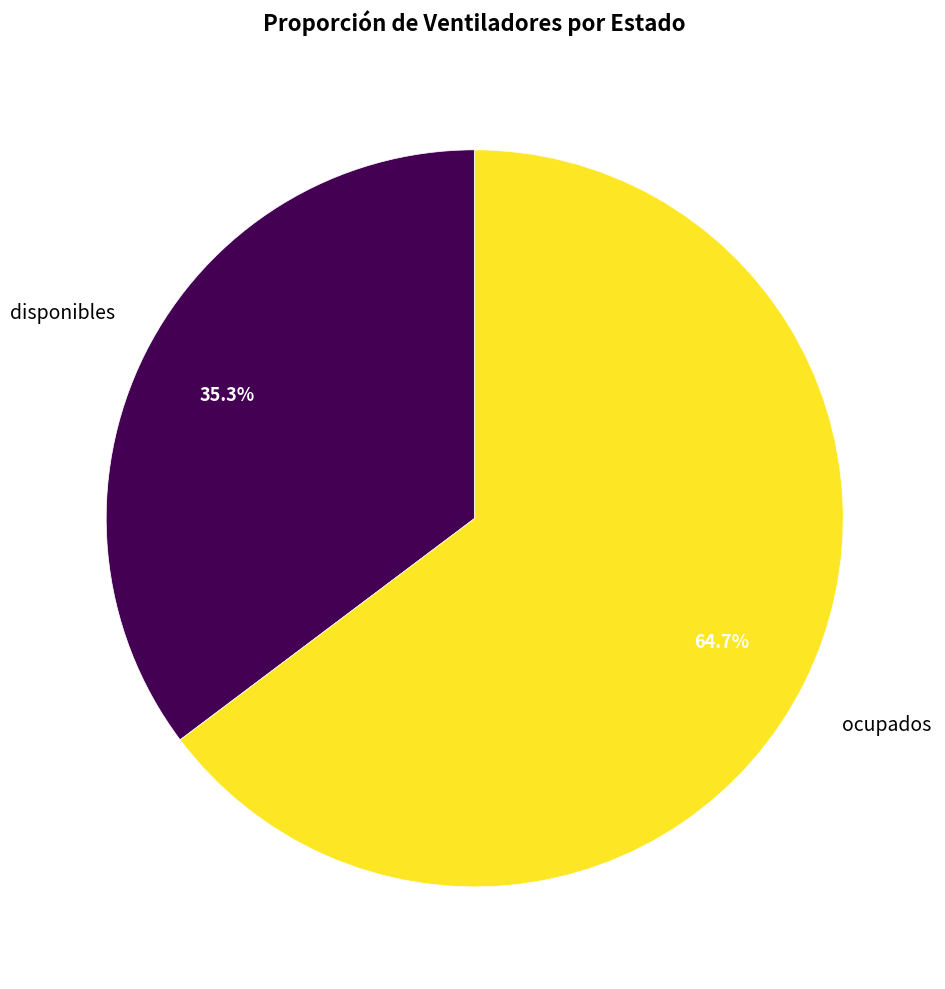

What is the smallest slice in the pie chart?

disponibles